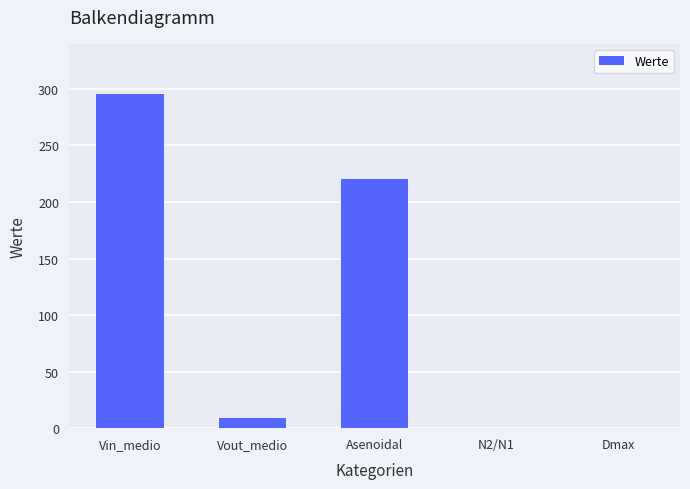

The value at Asenoidal is 220.0. True or false?

True